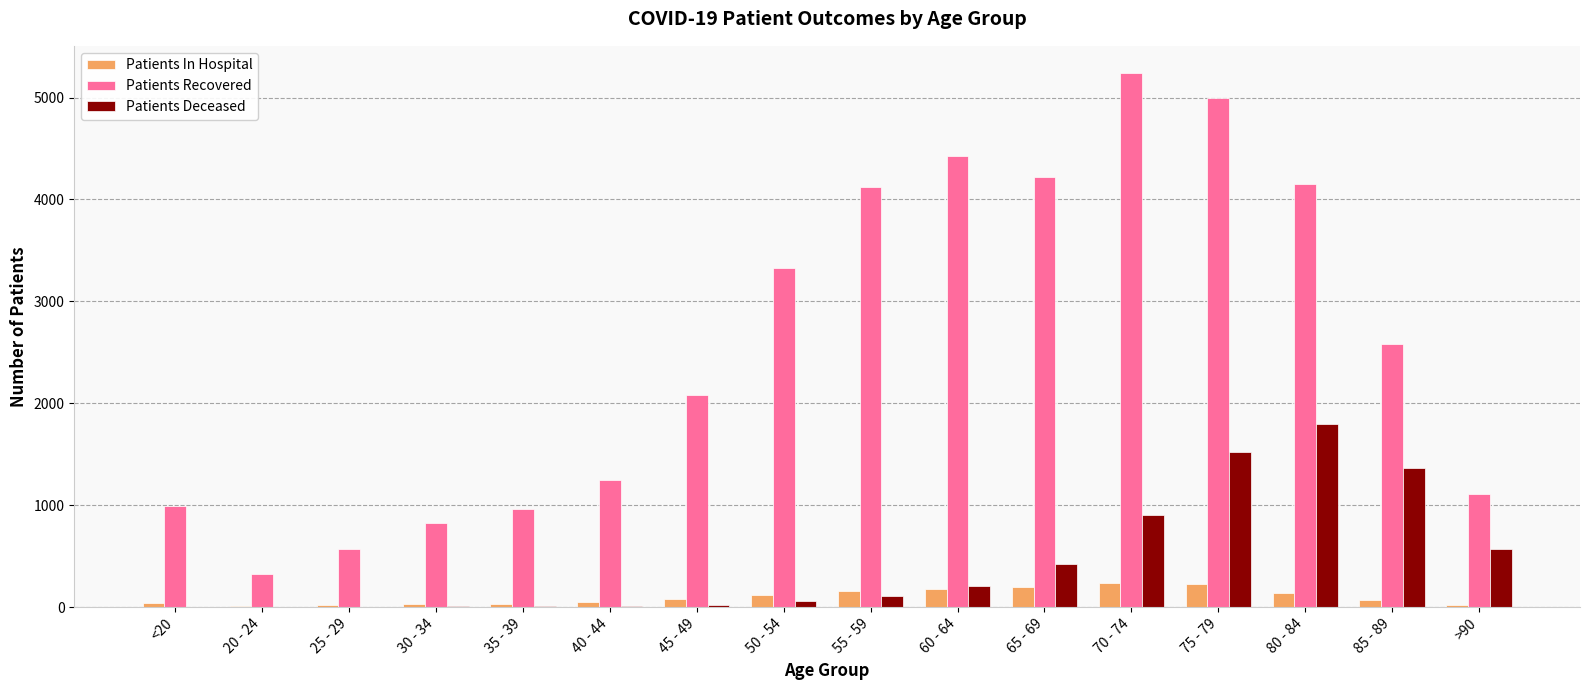

Which category has the highest value in the Patients Recovered series?

70 - 74